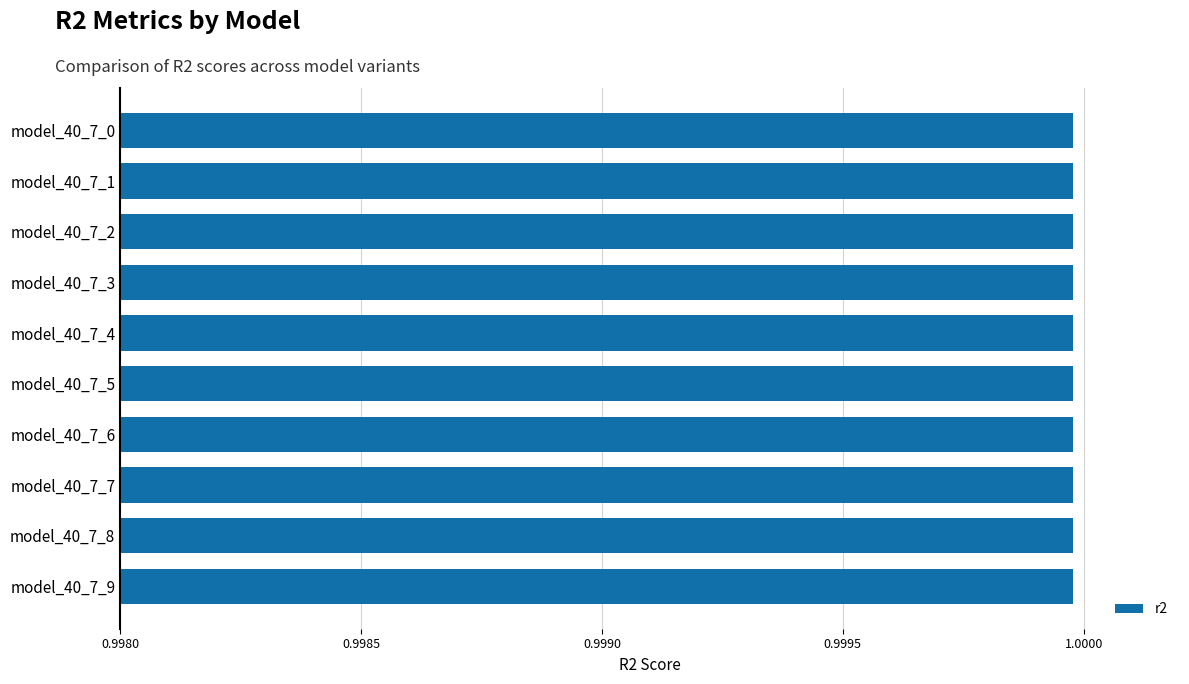

Is it true that r2_test equals 1.0 at model_40_7_4?

True